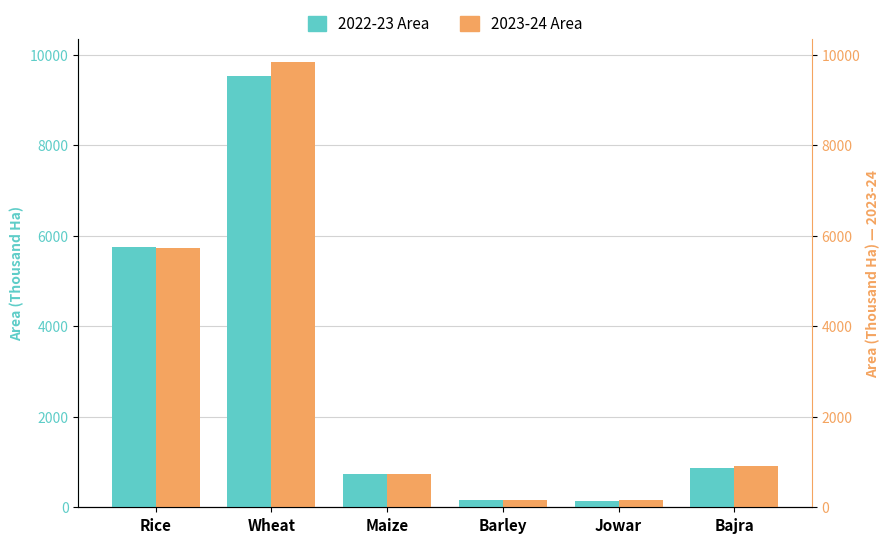

What is the label of the 4th bar from the right?

Maize